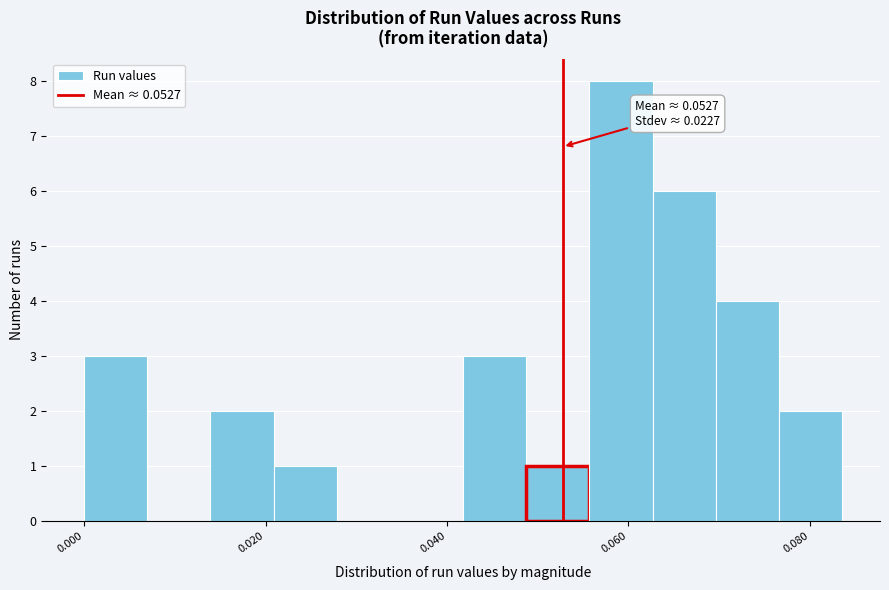

Read against the x-axis, roughly where is the centre of the tallest bar?

0.060